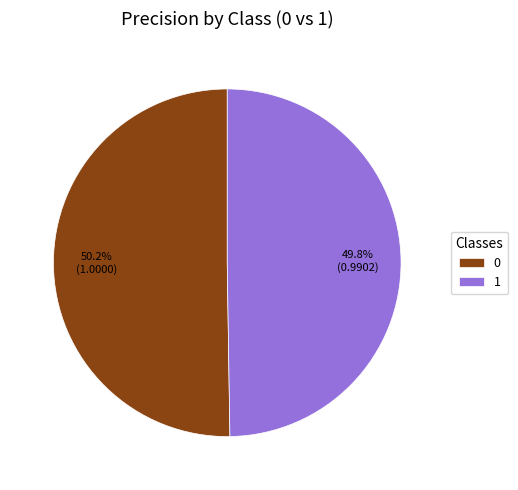

Count the number of slices in the pie.

2